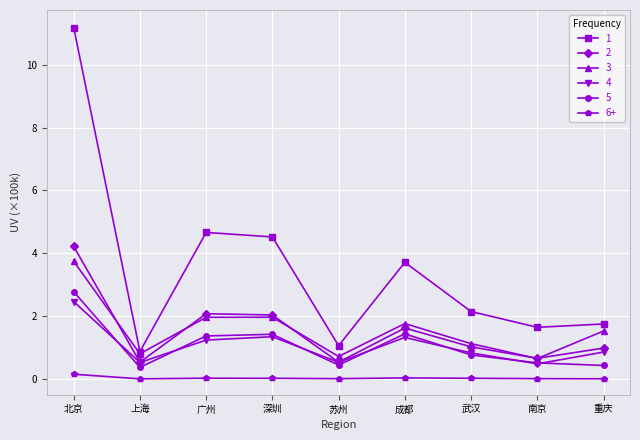

What is the label of the 7th point from the left?

武汉